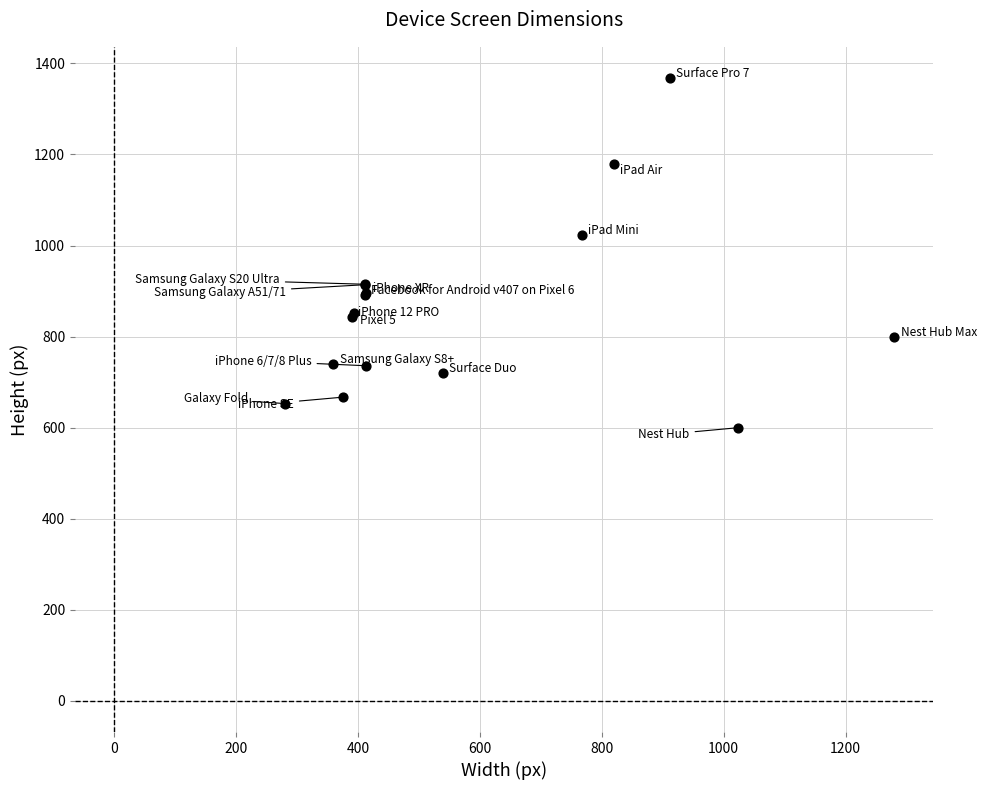

What Y value in the scatter plot is closest to 984?

1024